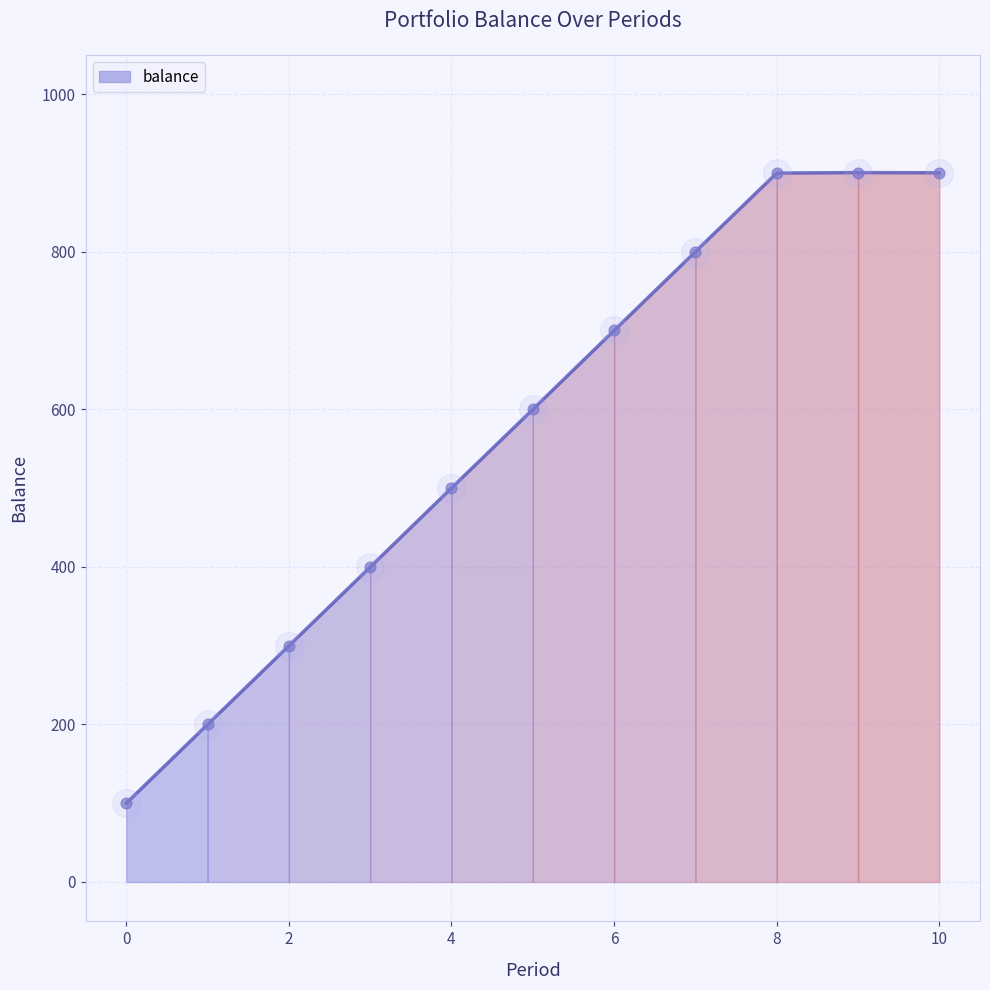

What is the ratio of the value at 10 to the value at 3?

2.3